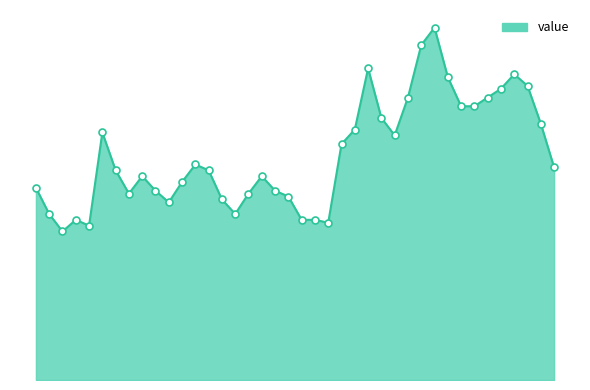

What is the minimum value shown in the chart?

5.1